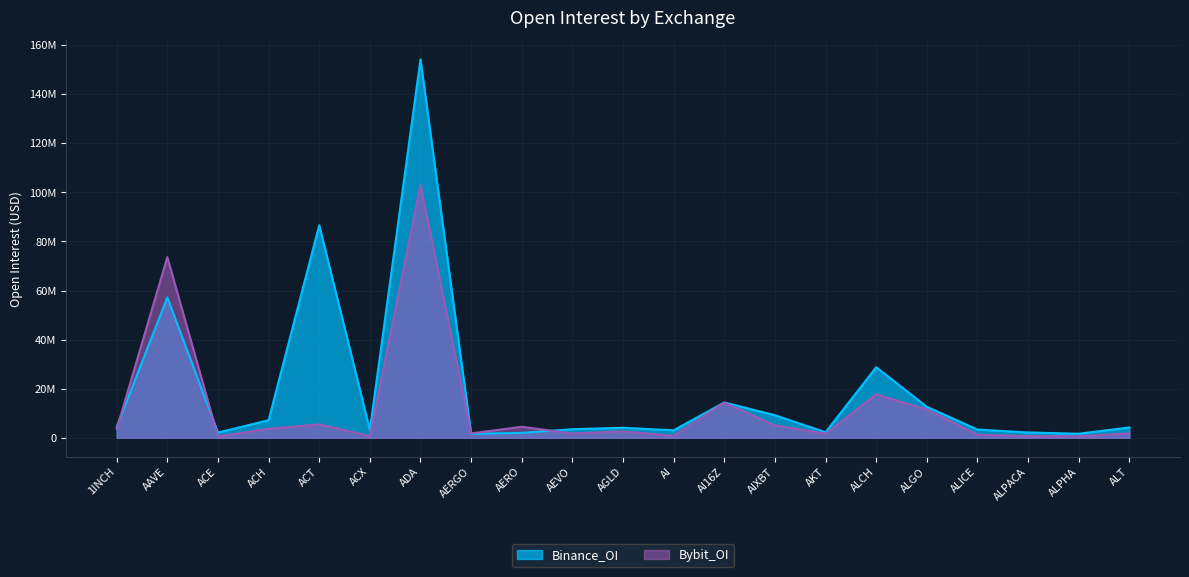

What is the value of the Binance_OI point at the 1st from the left?

4438622